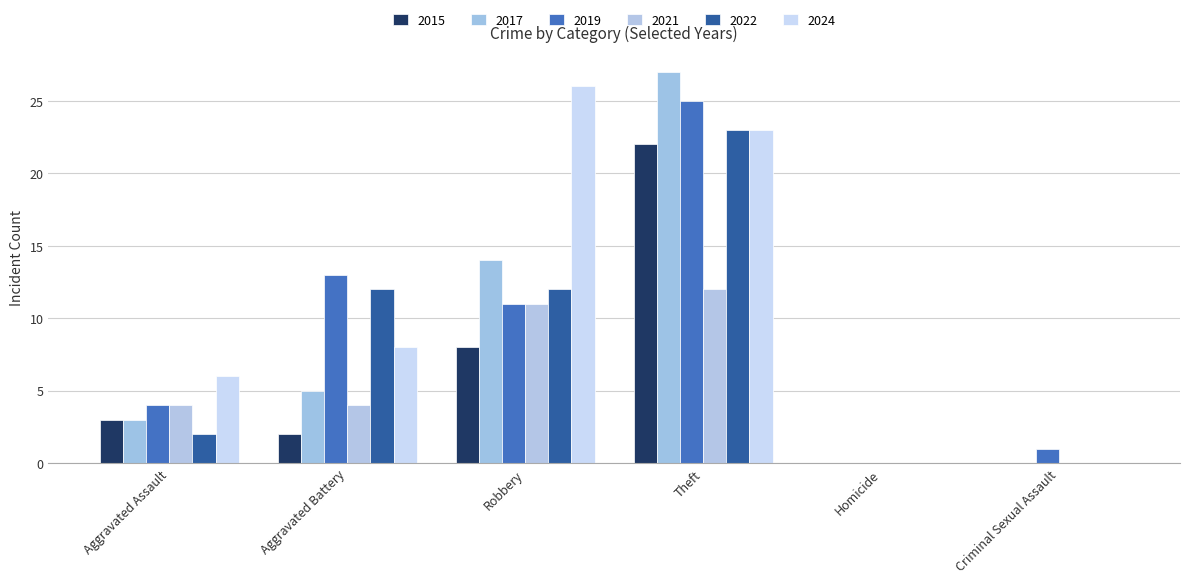

What is the difference between the second highest and second lowest values in the 2015 series?

8